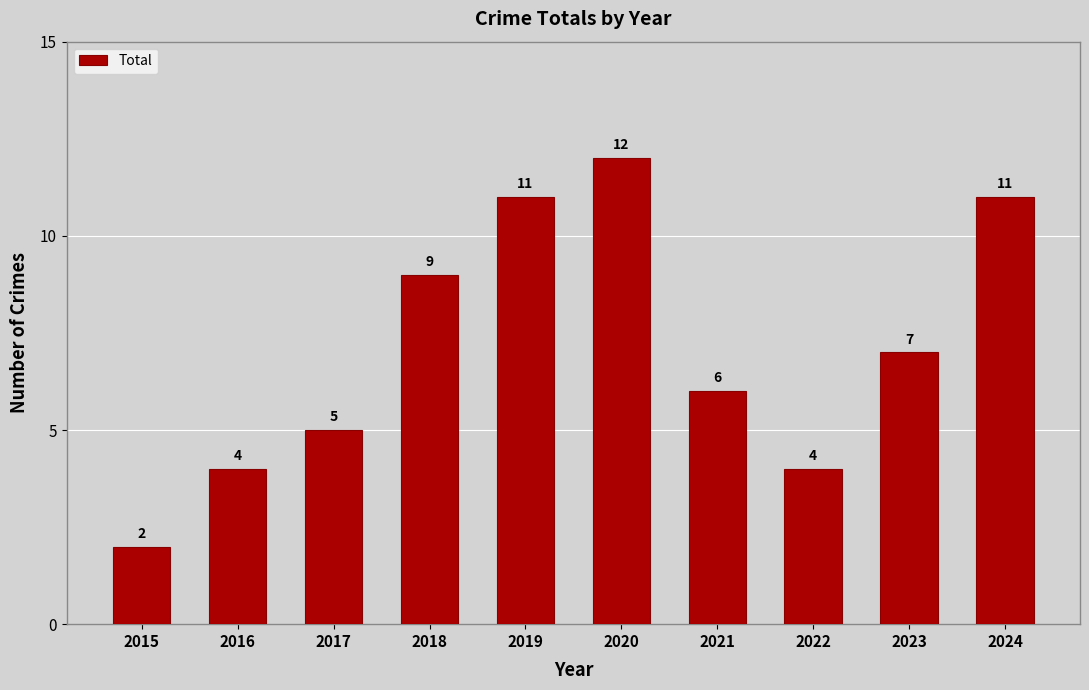

What is the value of the 4th bar from the left?

9